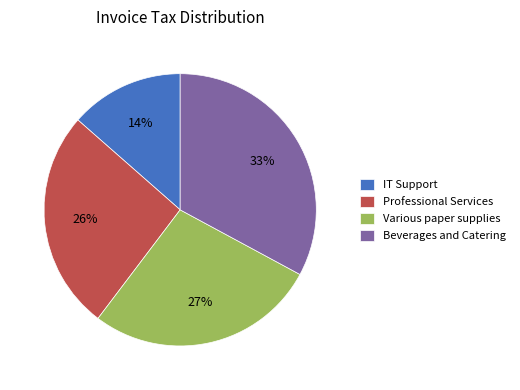

To the nearest percent, what percentage of the pie is IT Support?

14%